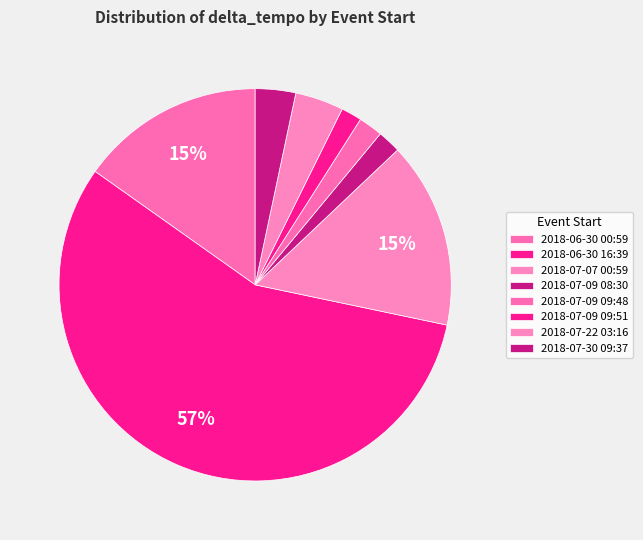

How many slices are in this pie chart?

8